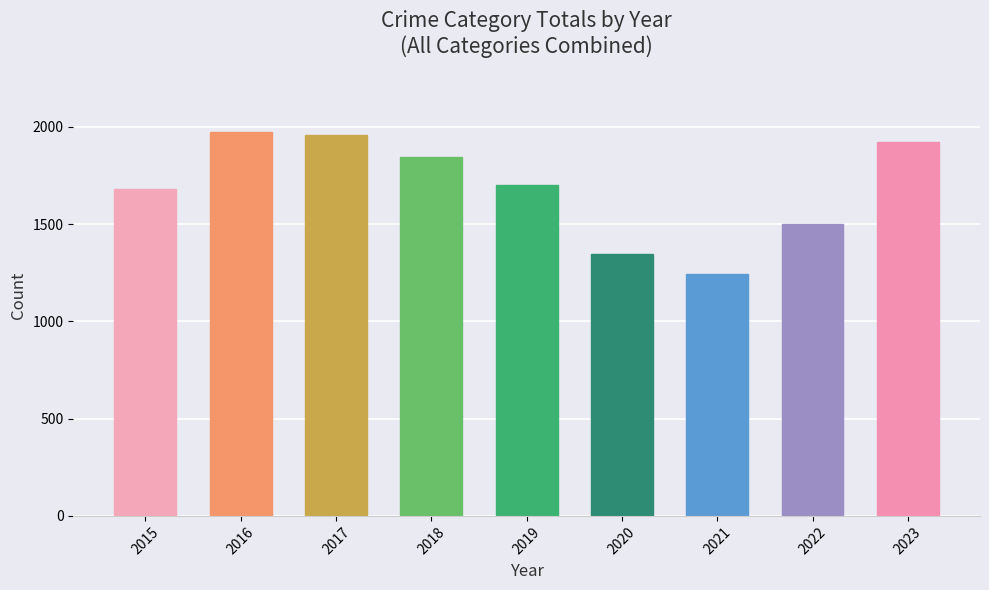

List the labels in order of value, largest first.

2016, 2017, 2023, 2018, 2019, 2015, 2022, 2020, 2021